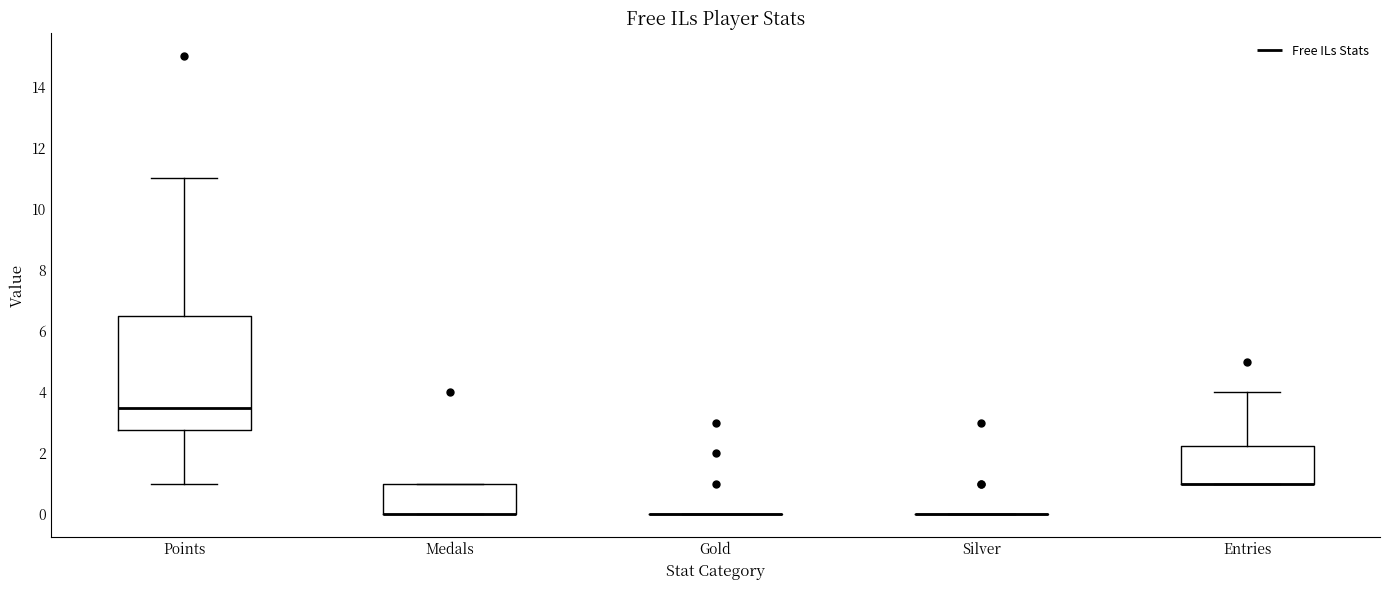

Comparing the boxes themselves (not the whiskers), which one is the tallest?

Points